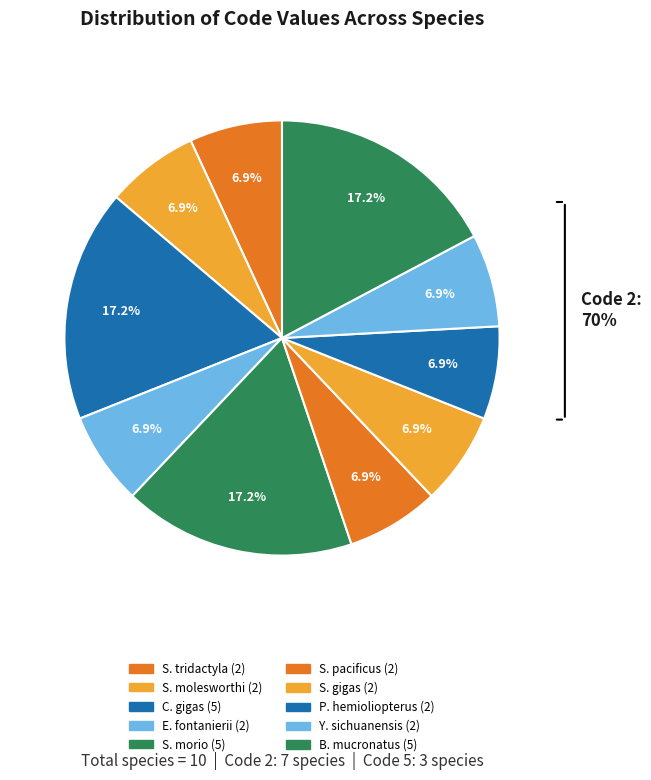

Which slice is the smallest?

Salamandrella tridactyla